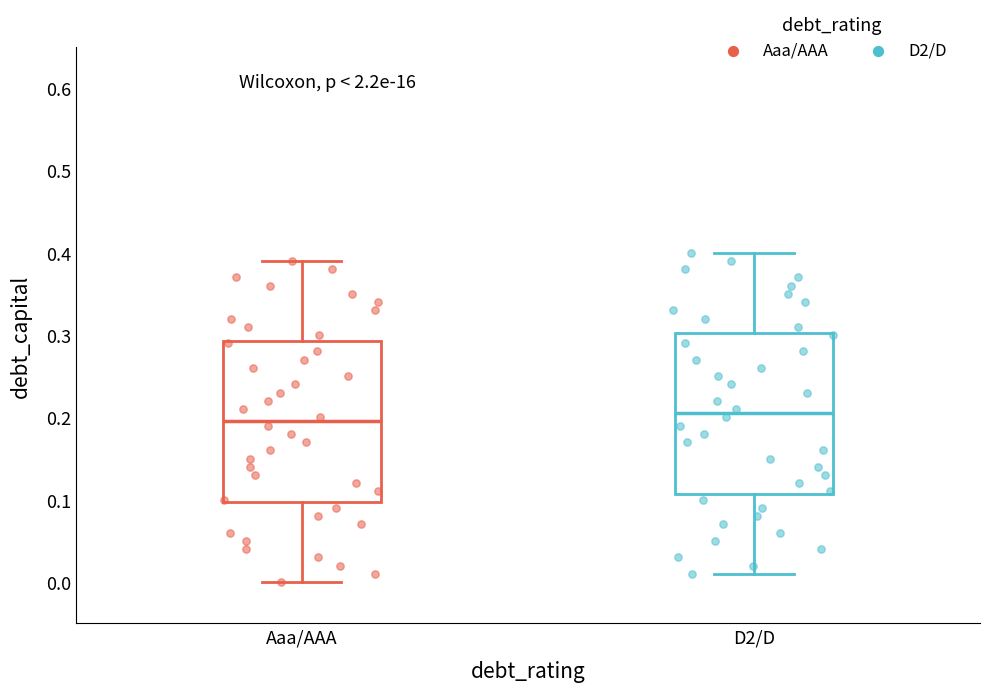

Which box's median line is the lowest?

Aaa/AAA